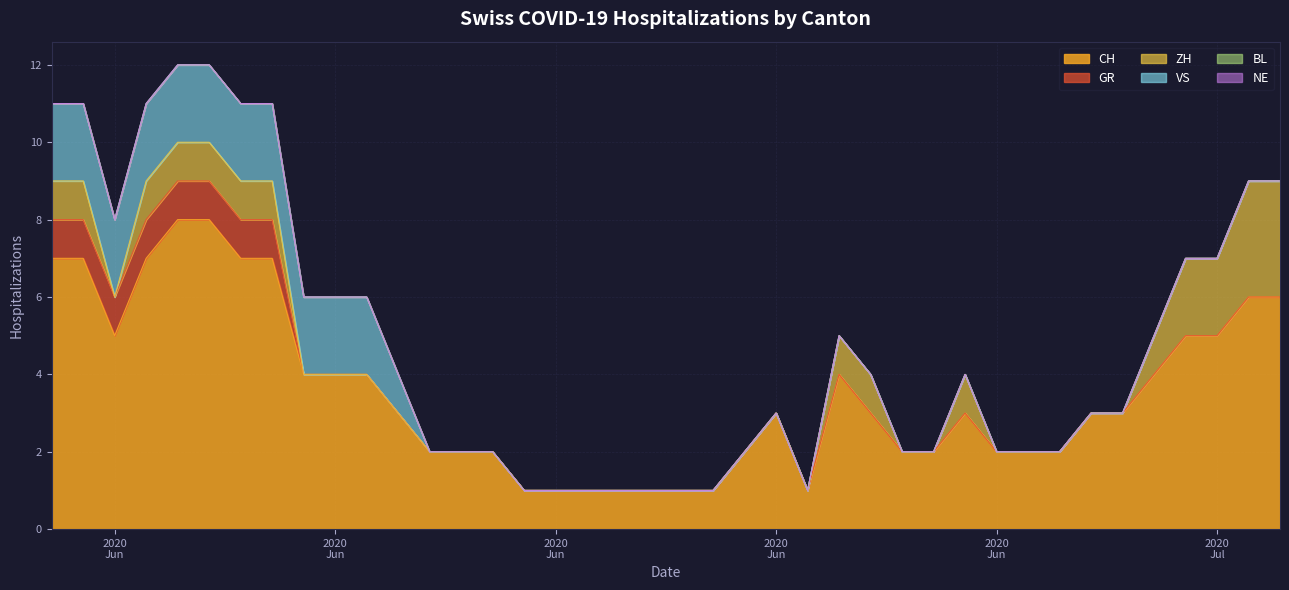

Reading right to left, transcribe all the data shown in this chart.

CH: 6	6	5	5	4	3	3	2	2	2	3	2	2	3	4	1	3	2	1	1	1	1	1	1	1	2	2	2	3	4	4	4	7	7	8	8	7	5	7	7
GR: 0	0	0	0	0	0	0	0	0	0	0	0	0	0	0	0	0	0	0	0	0	0	0	0	0	0	0	0	0	0	0	0	1	1	1	1	1	1	1	1
ZH: 3	3	2	2	1	0	0	0	0	0	1	0	0	1	1	0	0	0	0	0	0	0	0	0	0	0	0	0	0	0	0	0	1	1	1	1	1	0	1	1
VS: 0	0	0	0	0	0	0	0	0	0	0	0	0	0	0	0	0	0	0	0	0	0	0	0	0	0	0	0	1	2	2	2	2	2	2	2	2	2	2	2
BL: 0	0	0	0	0	0	0	0	0	0	0	0	0	0	0	0	0	0	0	0	0	0	0	0	0	0	0	0	0	0	0	0	0	0	0	0	0	0	0	0
NE: 0	0	0	0	0	0	0	0	0	0	0	0	0	0	0	0	0	0	0	0	0	0	0	0	0	0	0	0	0	0	0	0	0	0	0	0	0	0	0	0